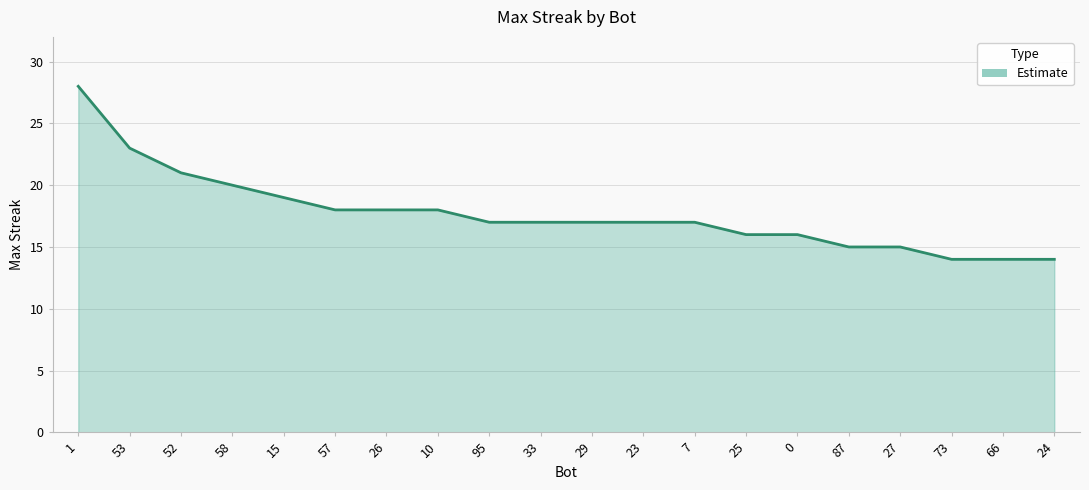

Which label corresponds to the smallest value in the chart?

73